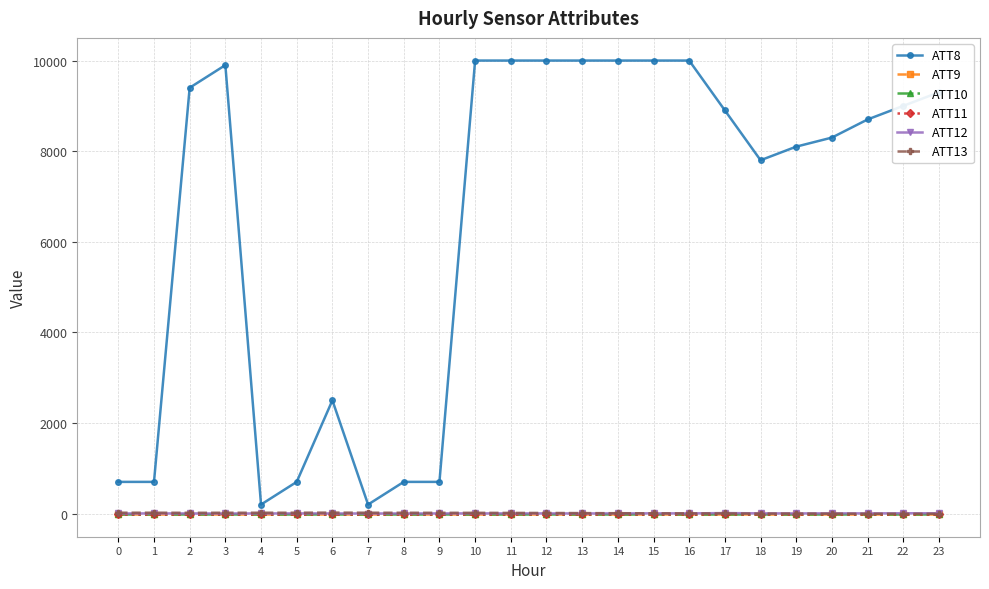

Does the chart have visible grid lines?

Yes